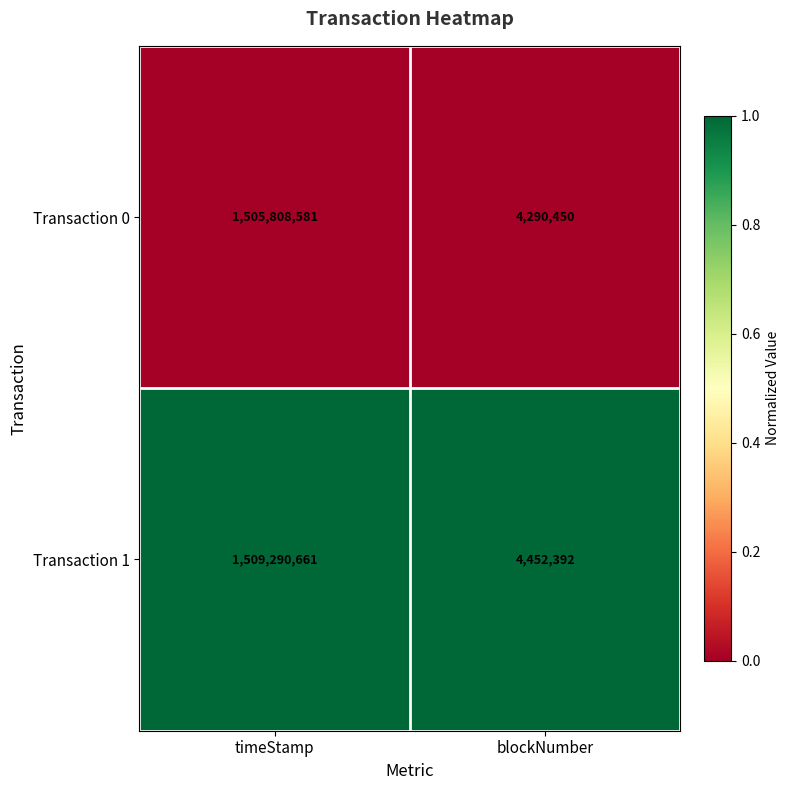

Which series has the largest range (max minus min)?

Transaction 1